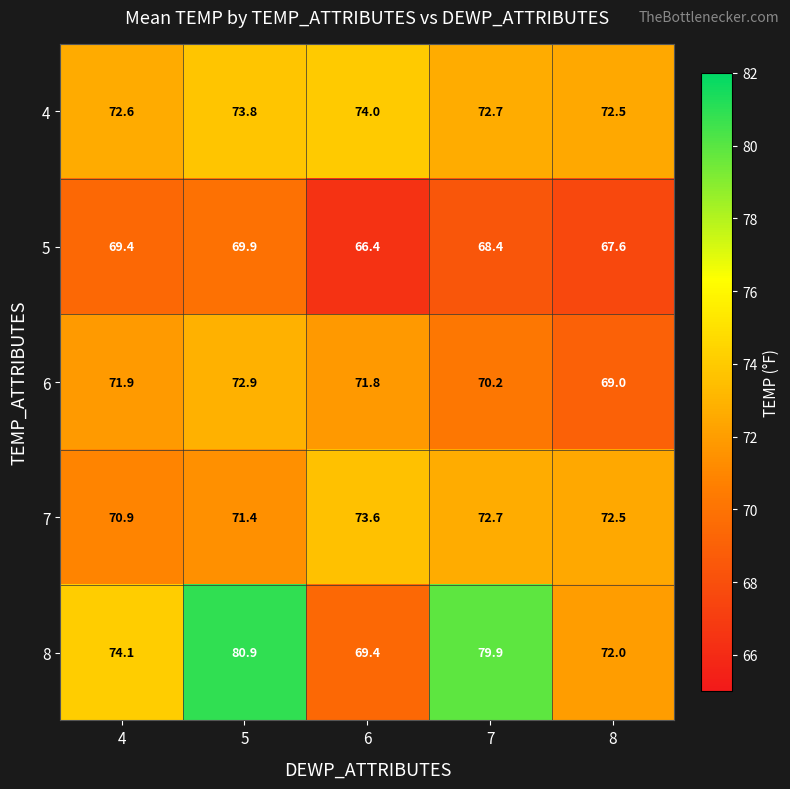

The value of 5 at 7 is 101.9. True or false?

False